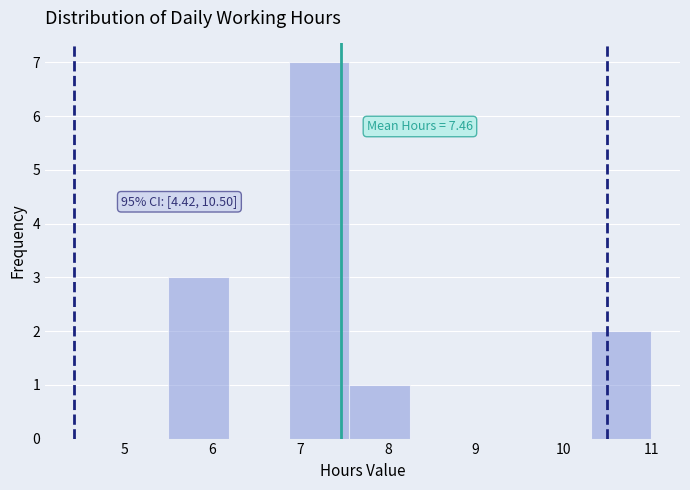

Which range on the x-axis has the tallest bar?

6.9 to 7.6